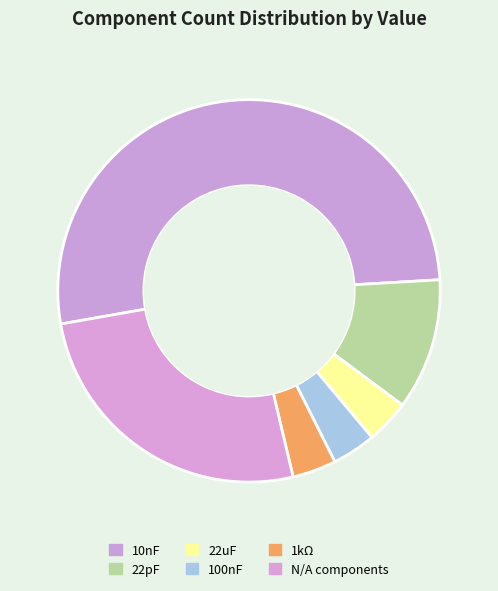

Count the number of slices in the pie.

6